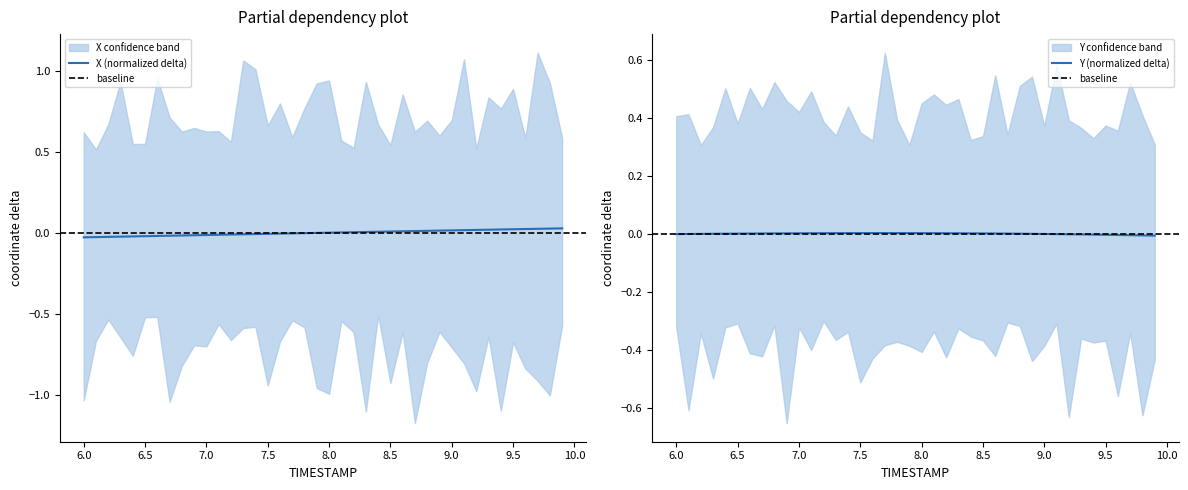

True or false: X and Y cross at least once.

True